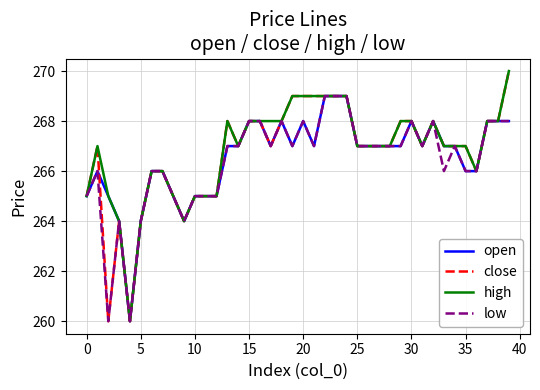

What is the maximum value for open?

269